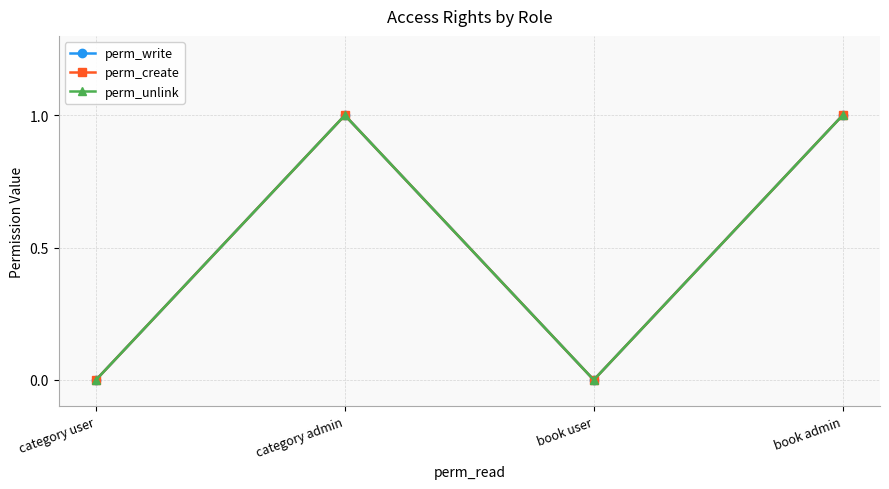

What is the label of the 3rd point from the right?

category admin